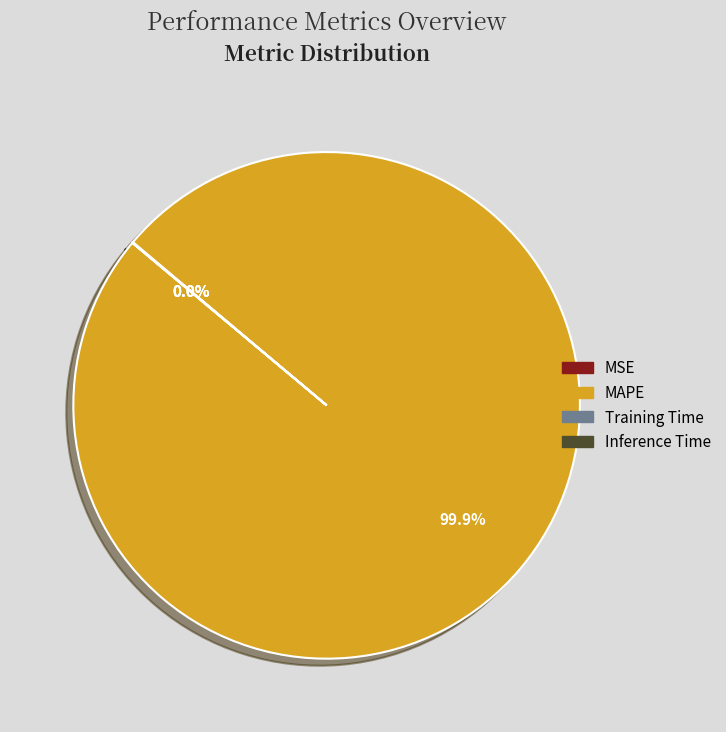

Which category accounts for the majority?

MAPE